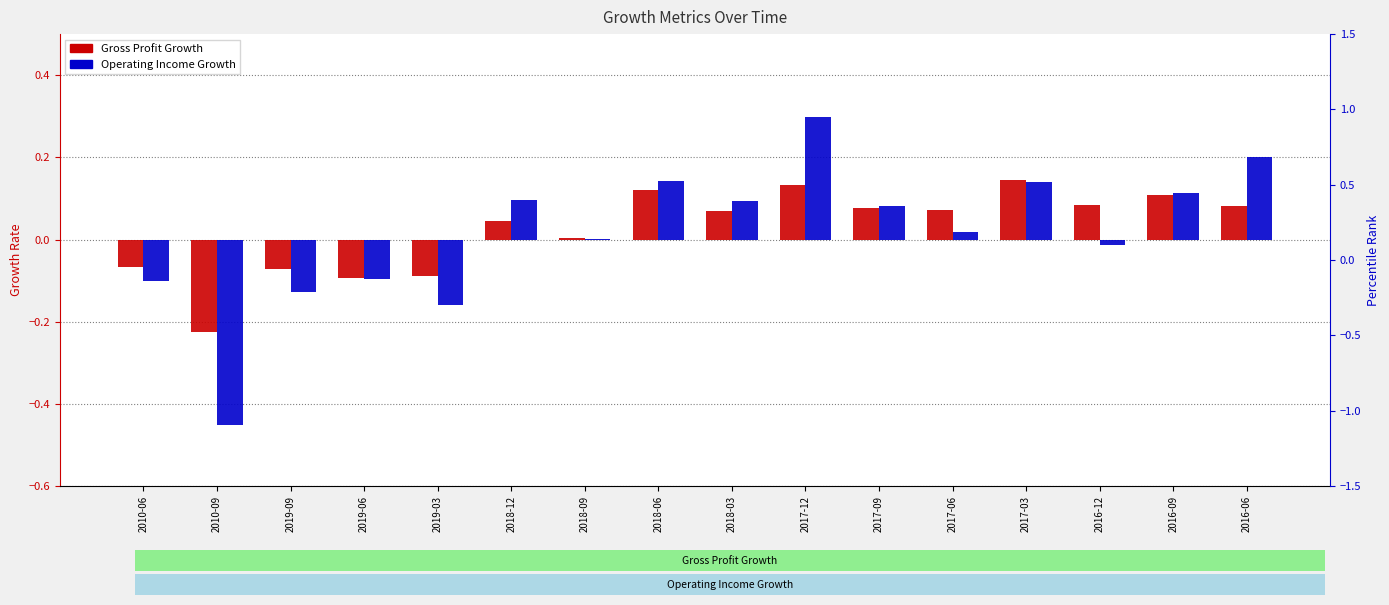

Rank the series by their maximum value, from highest to lowest.

Operating Income Growth, Gross Profit Growth